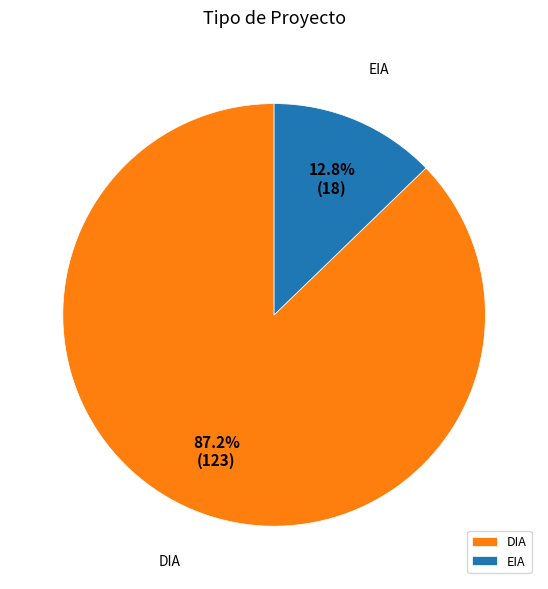

To the nearest percent, what is the combined percentage of DIA and EIA?

100%